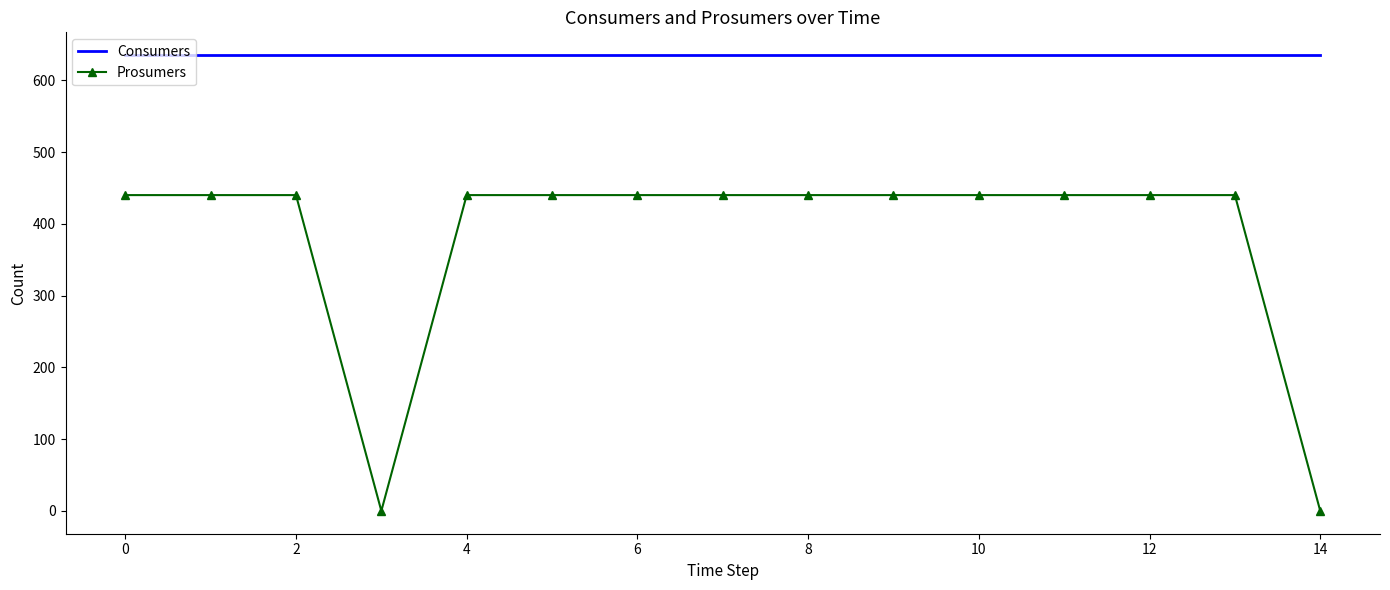

True or false: Consumers and Prosumers cross at least once.

False